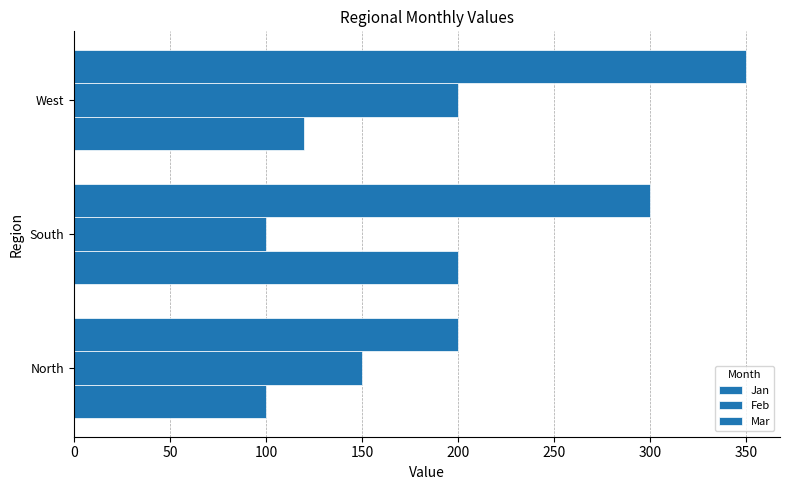

Reading left to right, extract all data points from this chart.

Jan: 100	200	120
Feb: 150	100	200
Mar: 200	300	350